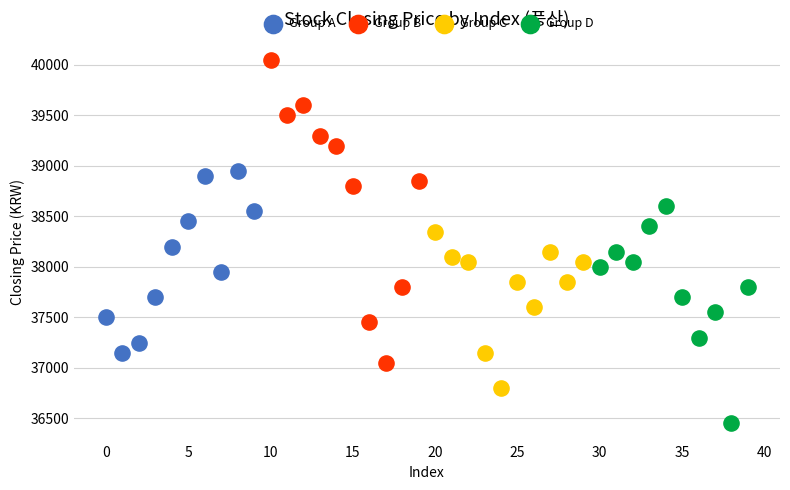

Which series contains the highest Y value?

Group B